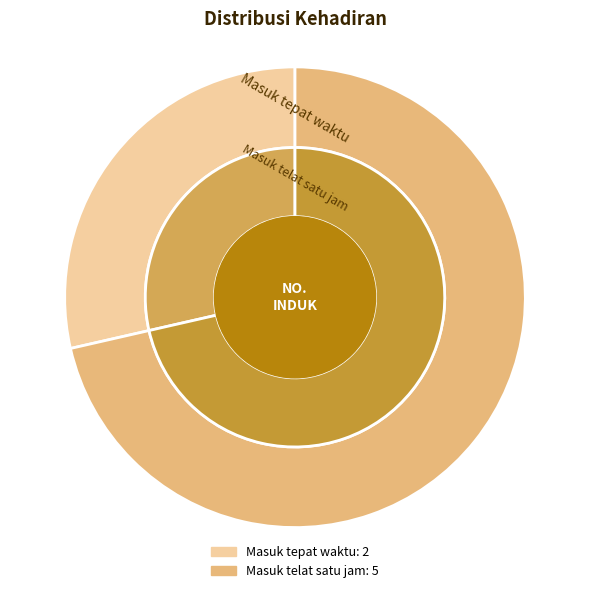

To the nearest percent, what is the difference between the Masuk telat satu jam and Masuk tepat waktu slice percentages?

43%